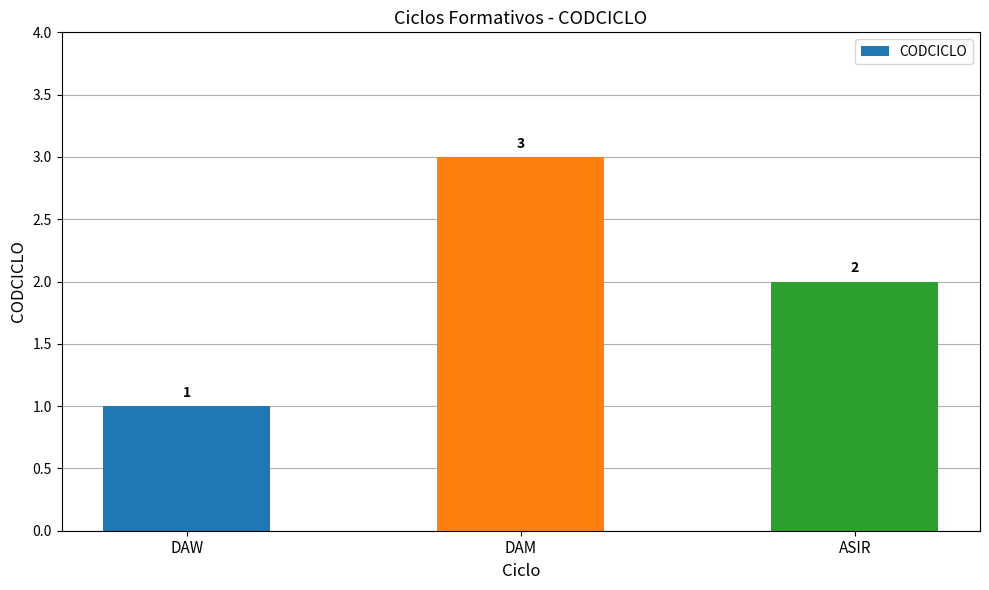

Reading left to right, what are all the values shown in this chart?

DAW=1	DAM=3	ASIR=2